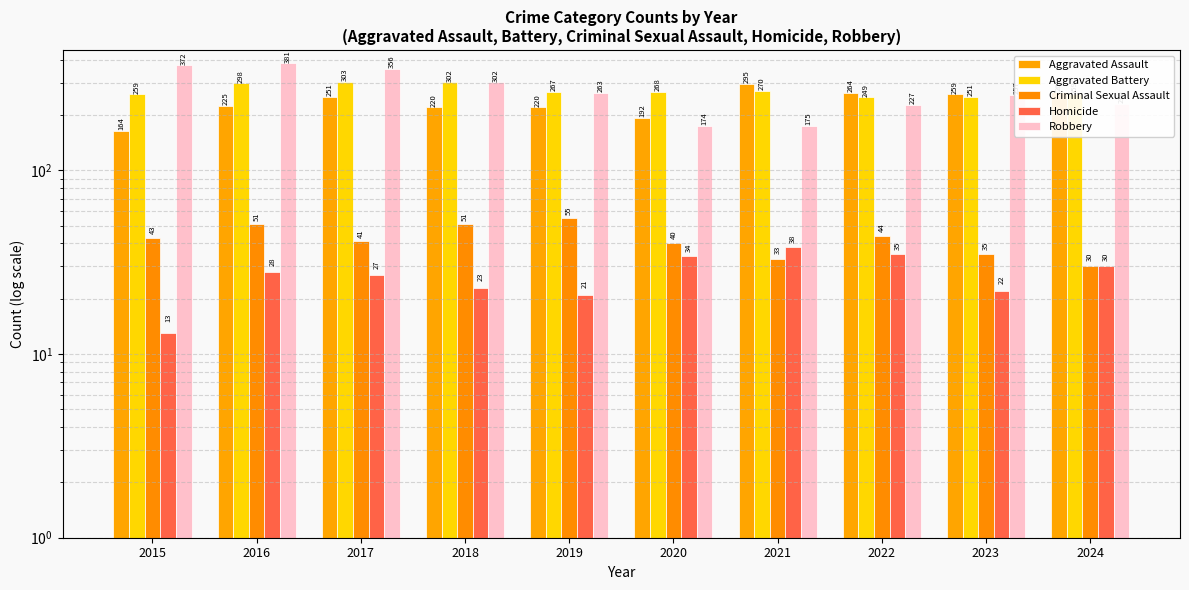

How many bars are there in total?

50